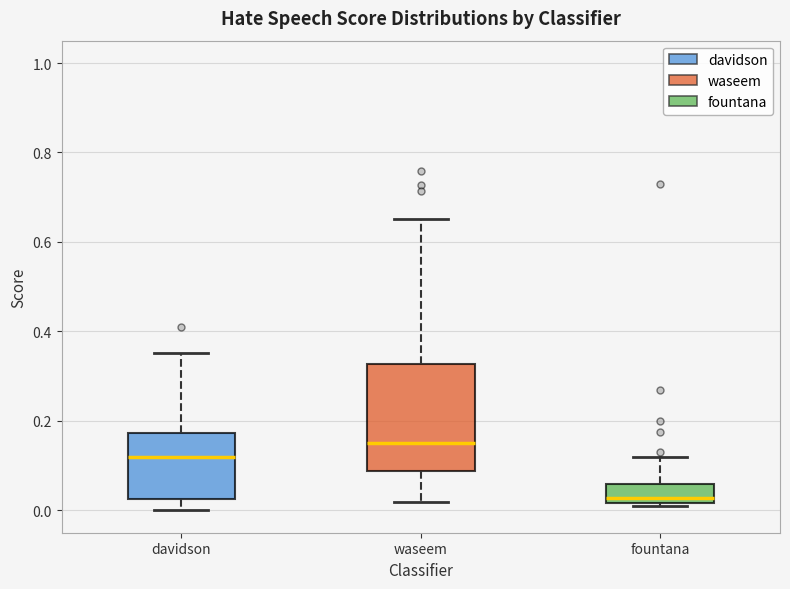

Reading left to right, read every box against the y-axis: the position of its median line, the range the box covers, and the ends of its whiskers. The values are not printed on the chart, so give them approximately, as read against the axis.

davidson: median 0.12, box 0.02 to 0.18, whiskers 0.00 to 0.36
waseem: median 0.16, box 0.08 to 0.32, whiskers 0.02 to 0.66
fountana: median 0.02 (just above the box's lower edge), box 0.02 to 0.06, whiskers 0.00 to 0.12